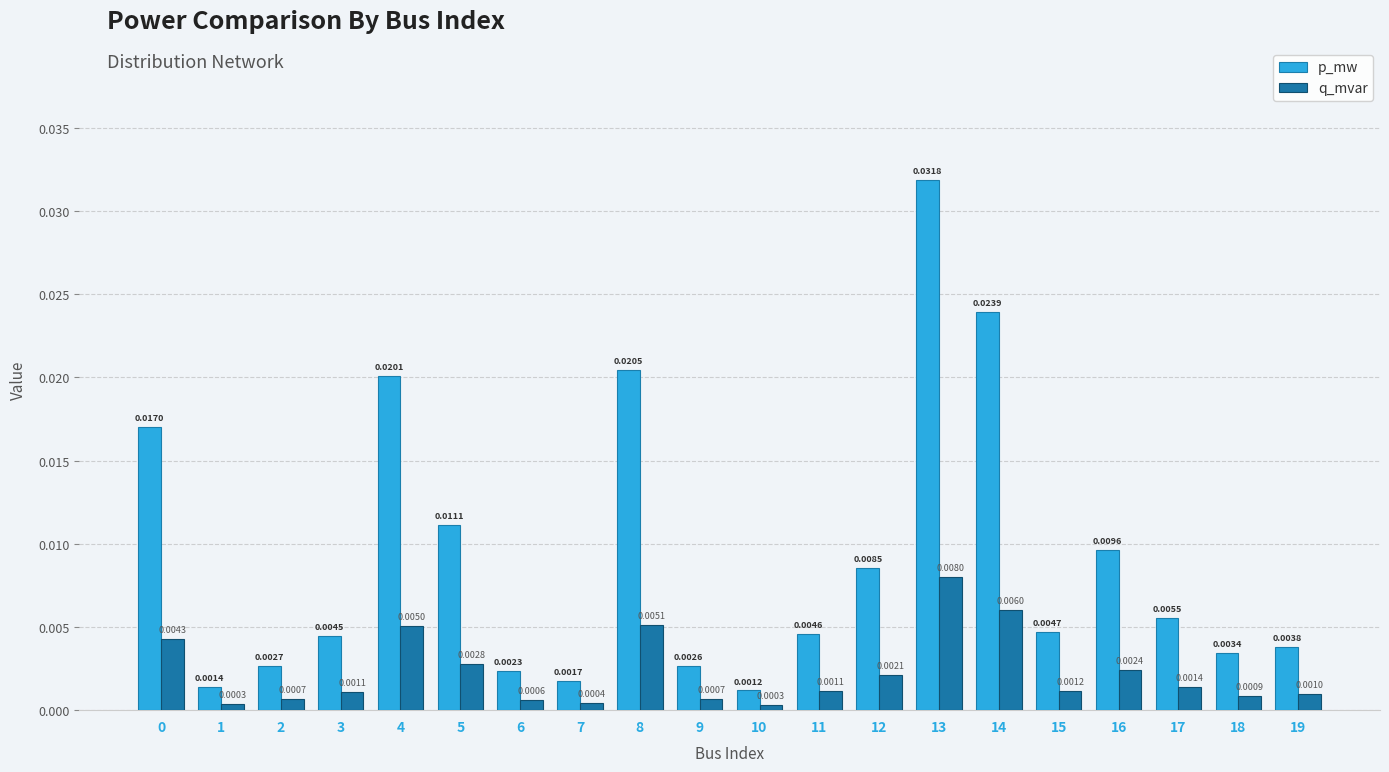

Is the value of p_mw at 6 greater than the value of q_mvar at 18?

Yes